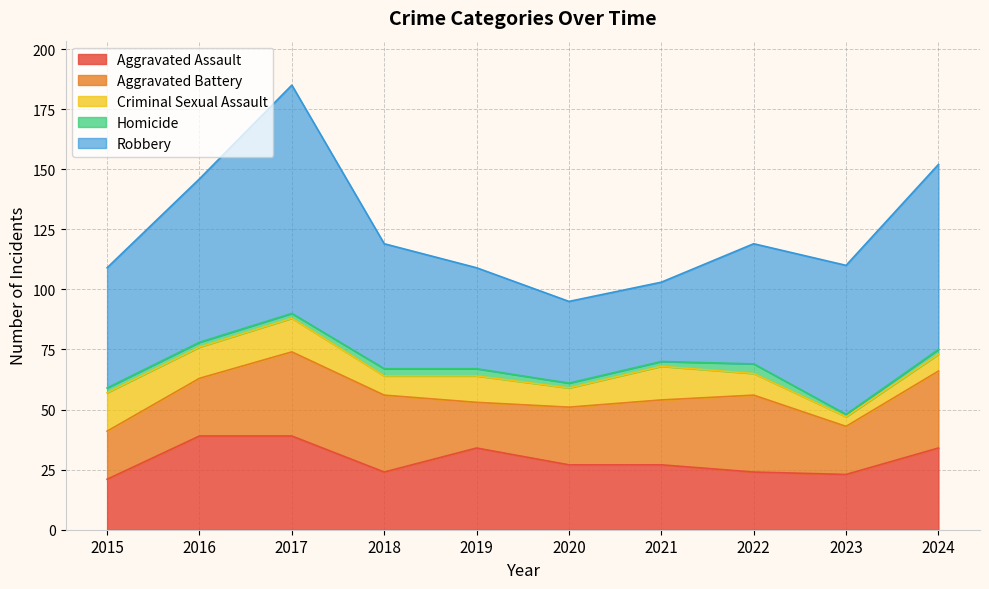

Which has a higher value, 2022 or 2021?

2021